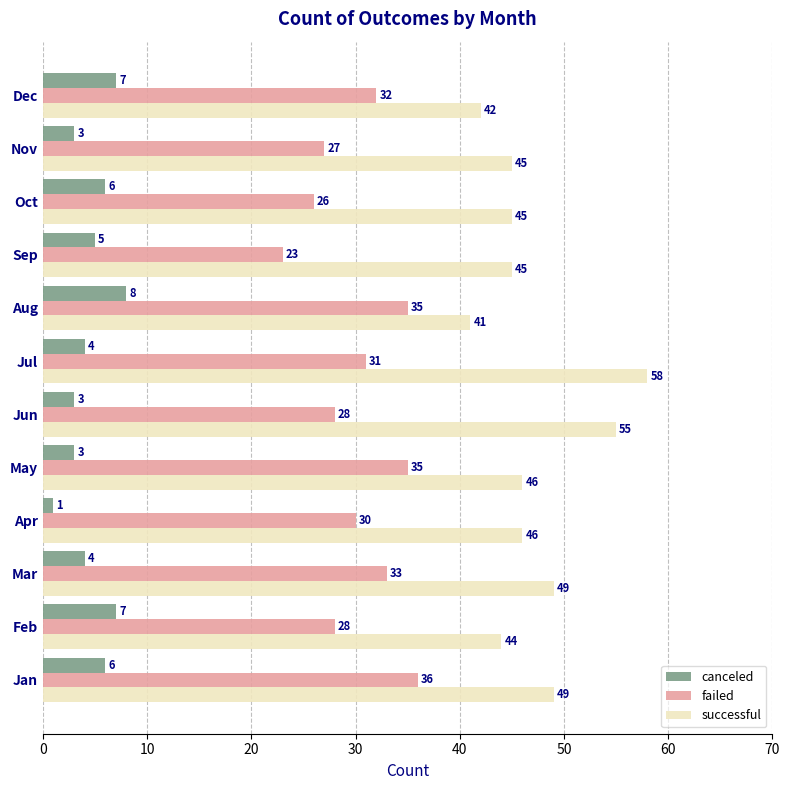

At which category does the chart reach its peak across all series?

Jul